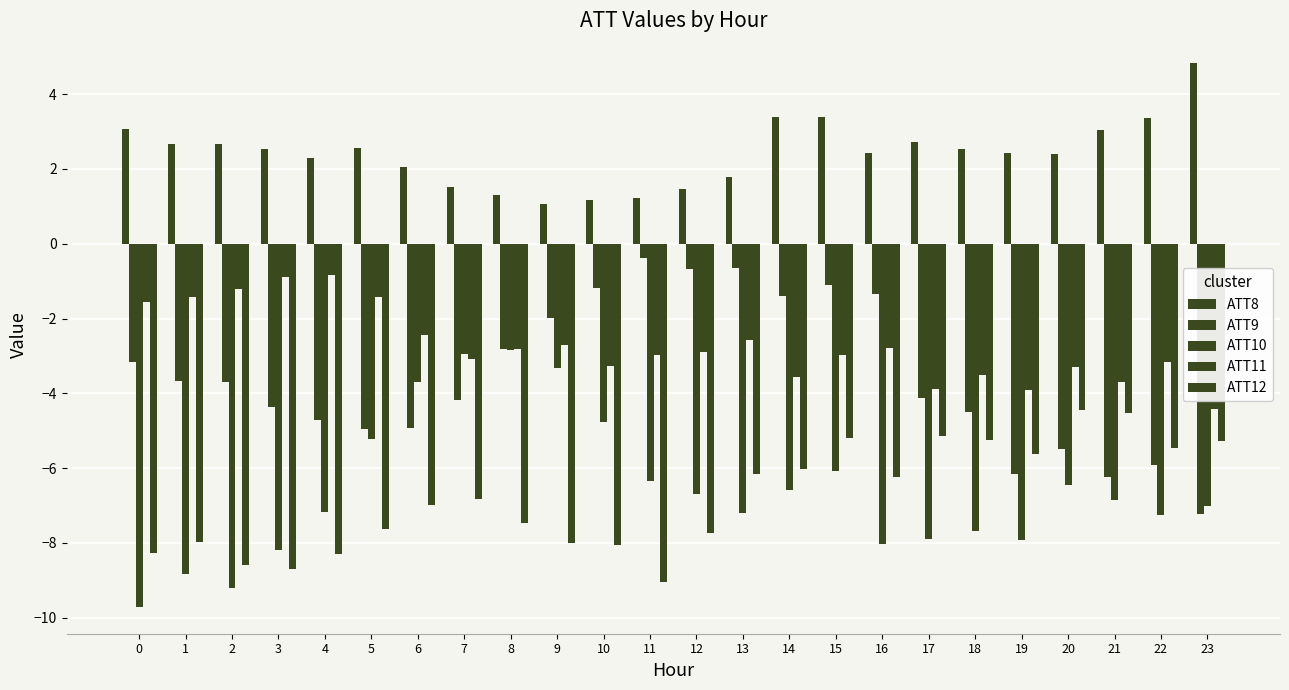

Which series has the widest spread of values?

ATT10